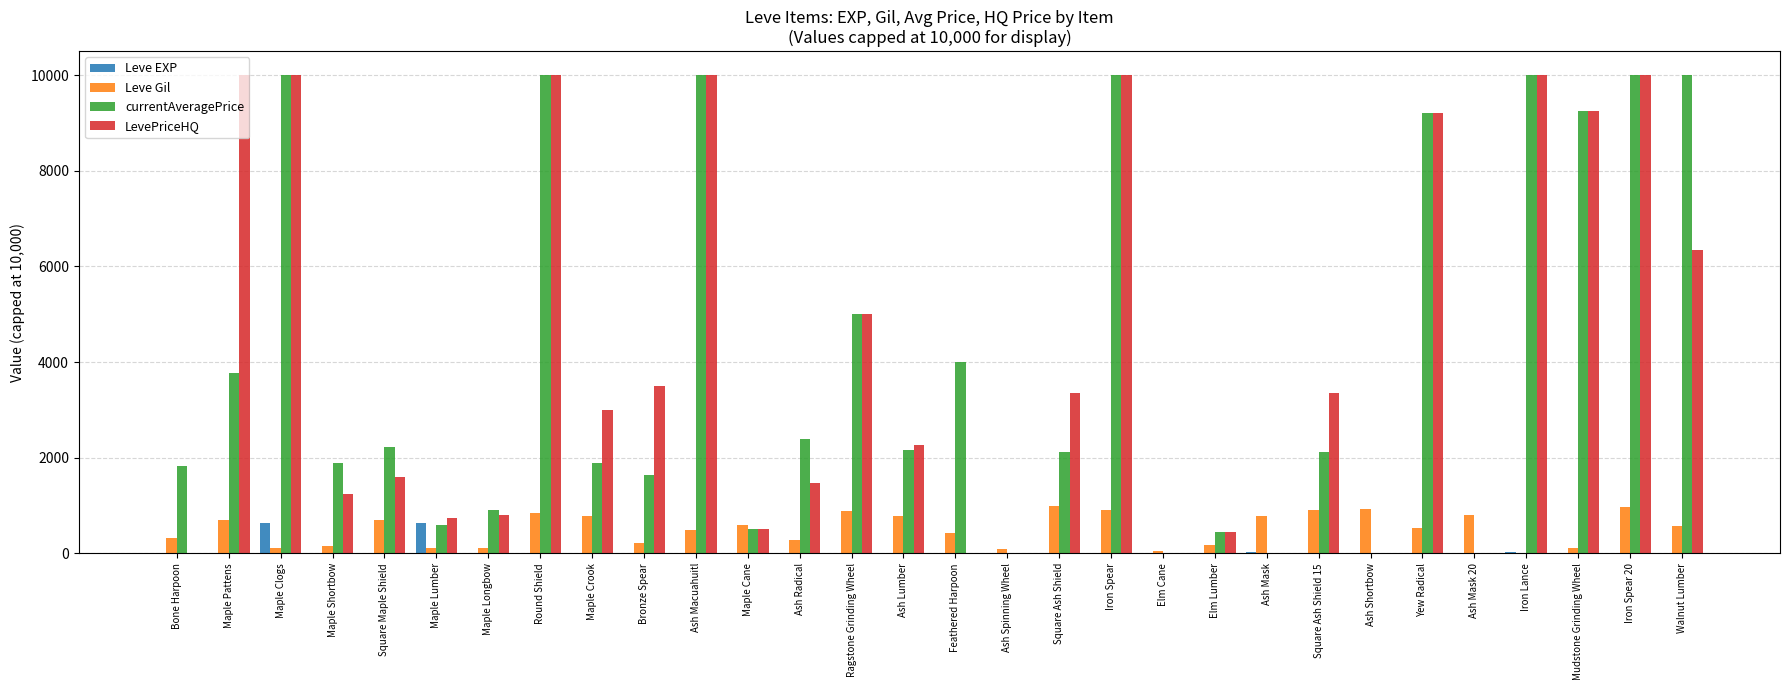

What is the sum of all LevePriceHQ values?

122124